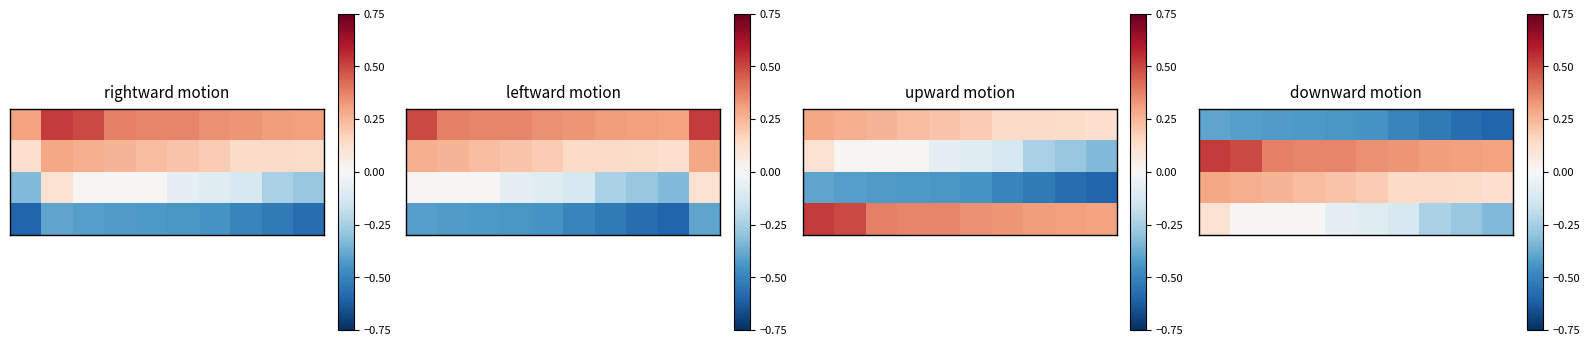

Between 2 and 6, which is larger?

2